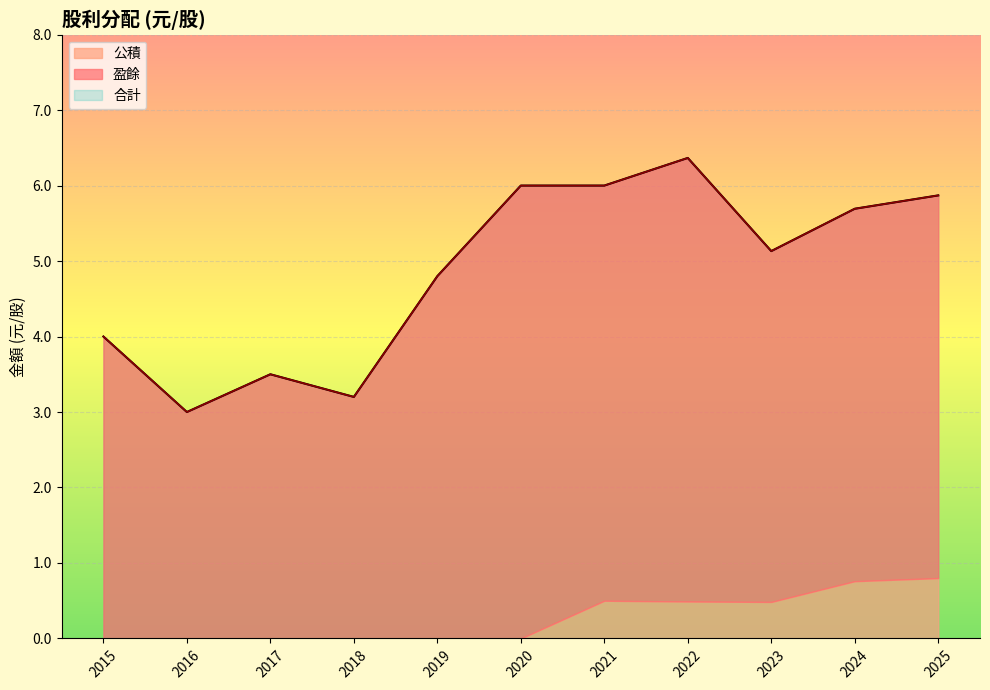

Rank the series at 2025 from highest to lowest value.

合計, 盈餘, 公積